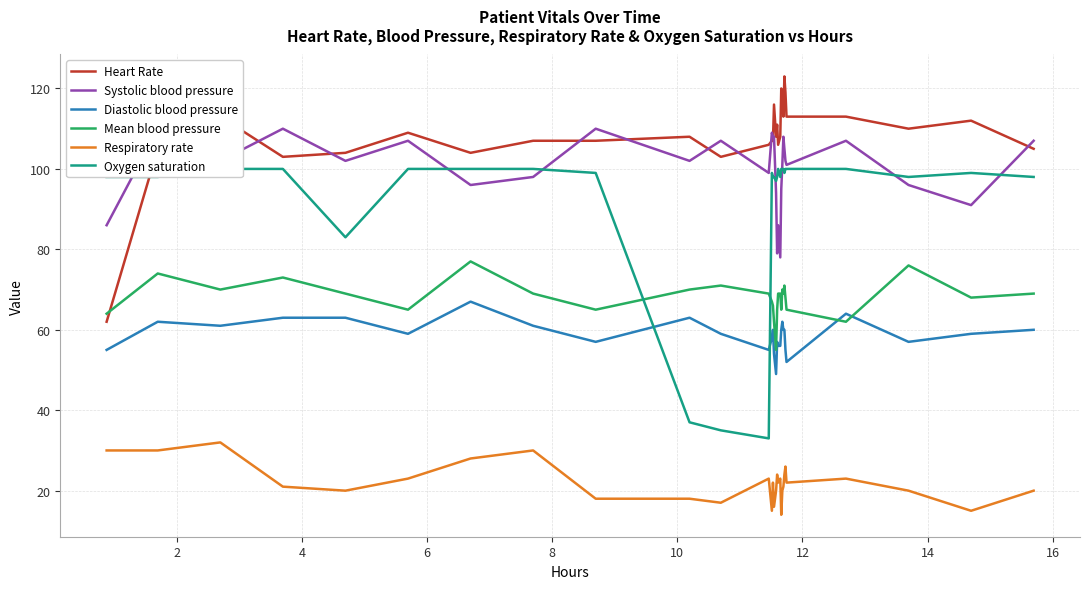

What are all the series names shown in the legend?

Heart Rate, Systolic blood pressure, Diastolic blood pressure, Mean blood pressure, Respiratory rate, Oxygen saturation